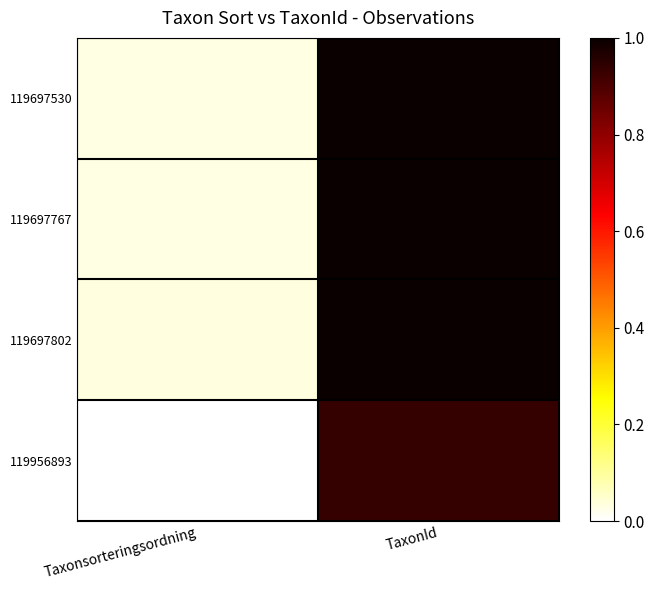

List the series in order of their peak value, lowest first.

119956893, 119697802, 119697767, 119697530